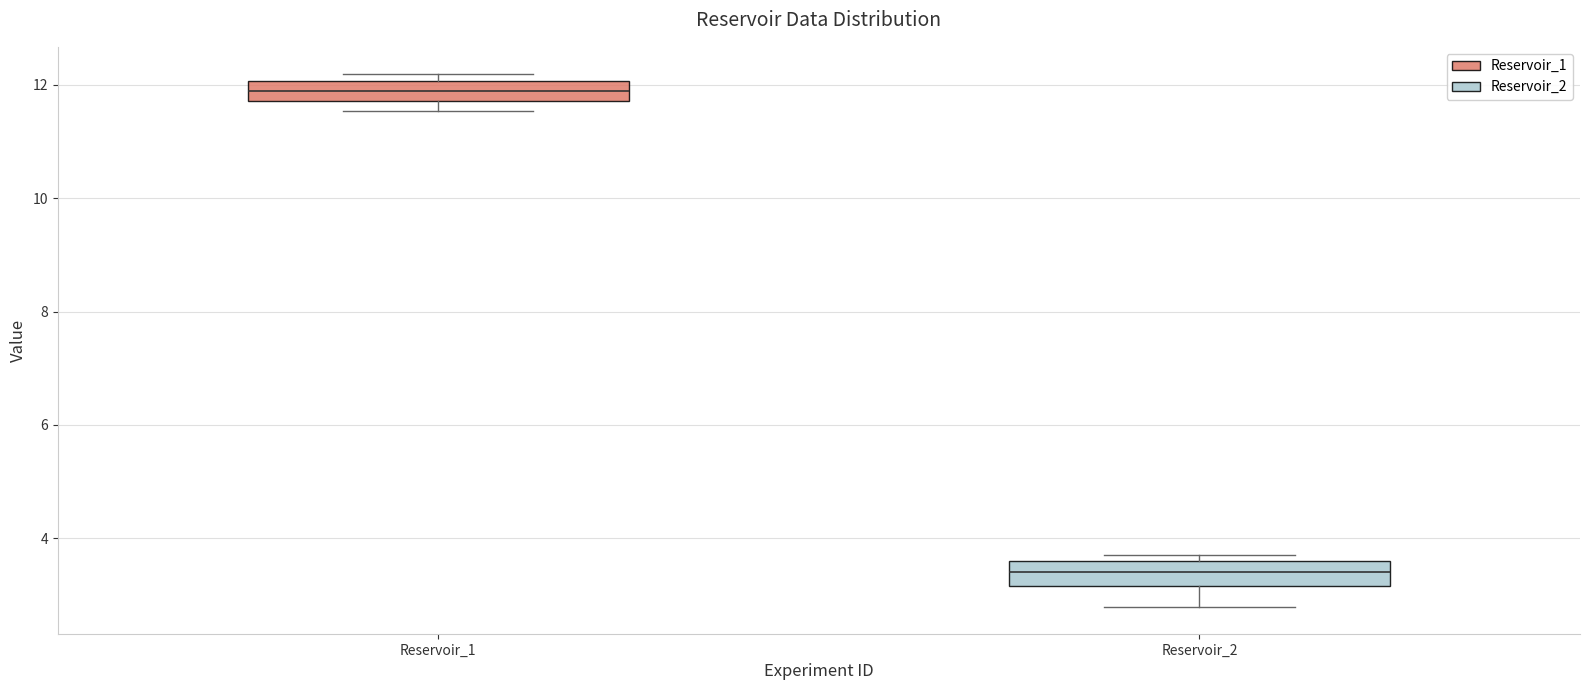

Reading left to right, transcribe this box plot: for each box, give where its median line is, the range the box spans, and where its two whiskers end, as read against the y-axis. The values are not printed on the chart, so give them approximately, as read against the axis.

Reservoir_1: median 11.8 (inside the box), box 11.8 to 12.0, whiskers 11.6 to 12.2
Reservoir_2: median 3.4, box 3.2 to 3.6, whiskers 2.8 to 3.8